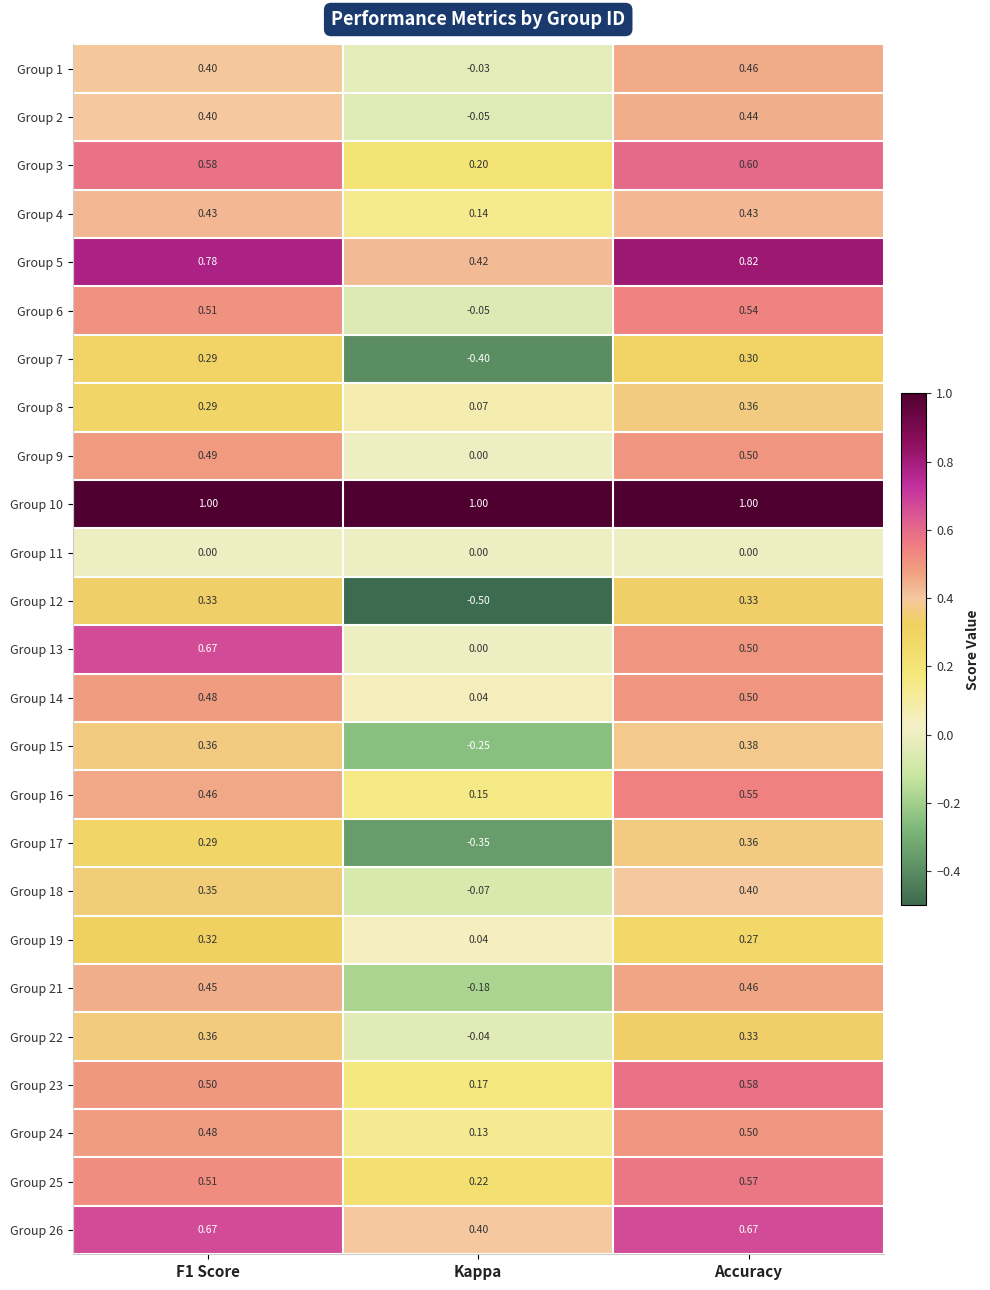

Where is Group 18 nearest to the value 0?

Kappa